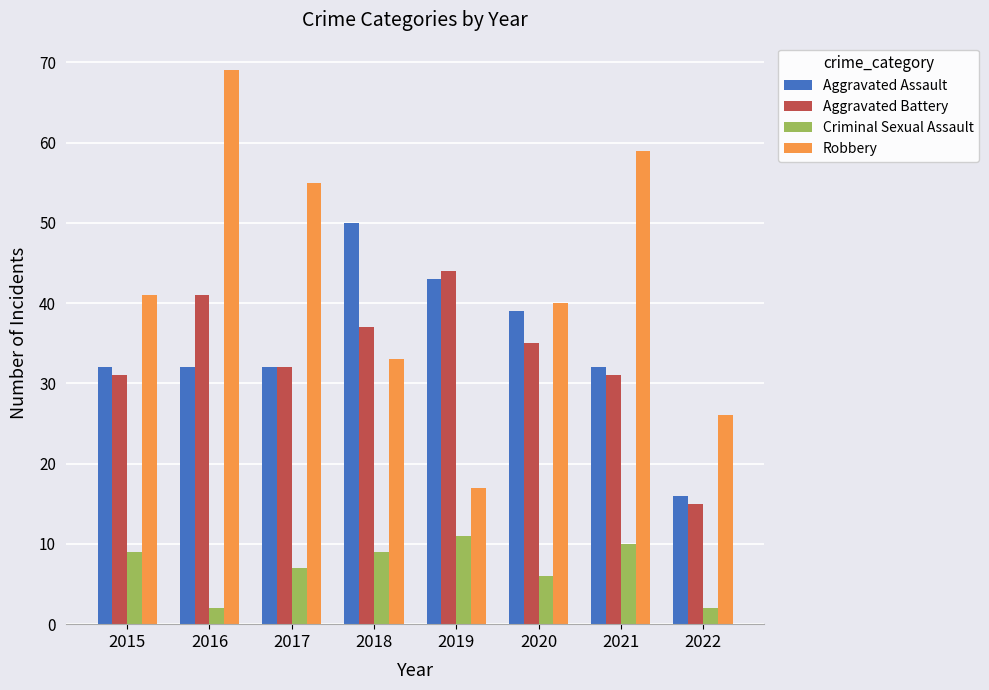

Does the chart contain any negative values?

No